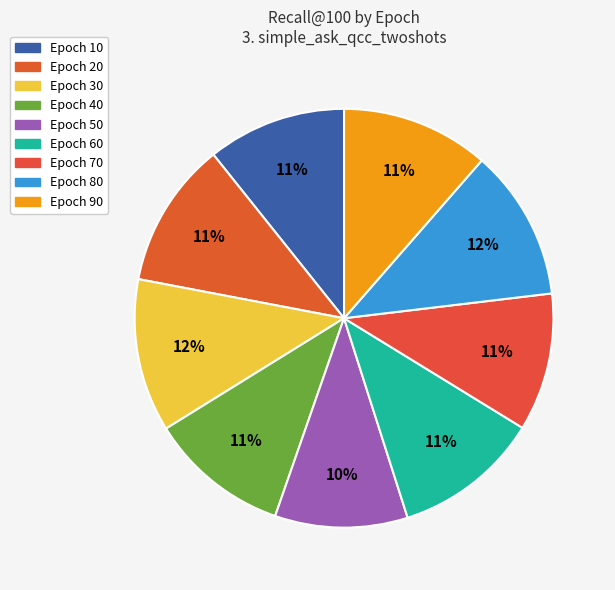

How many slices are in this pie chart?

9